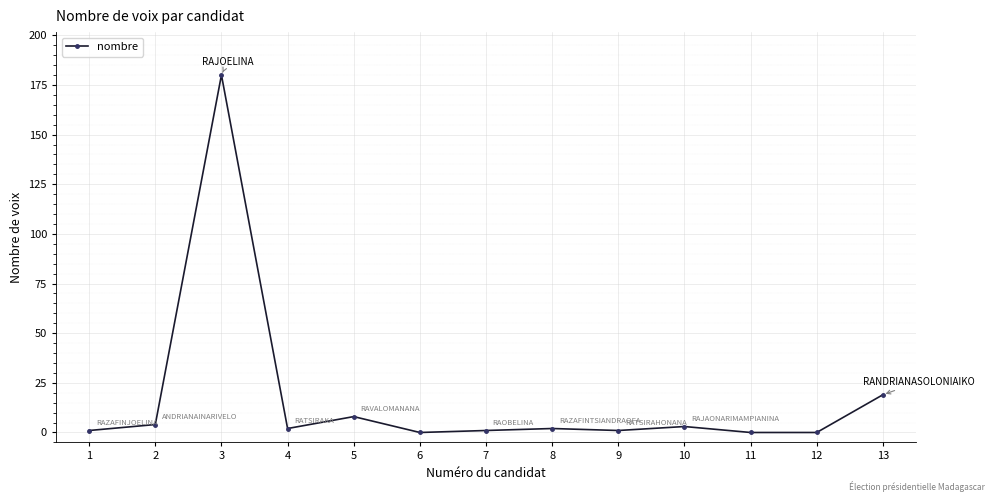

Is it true that the value at 3 is 110?

False